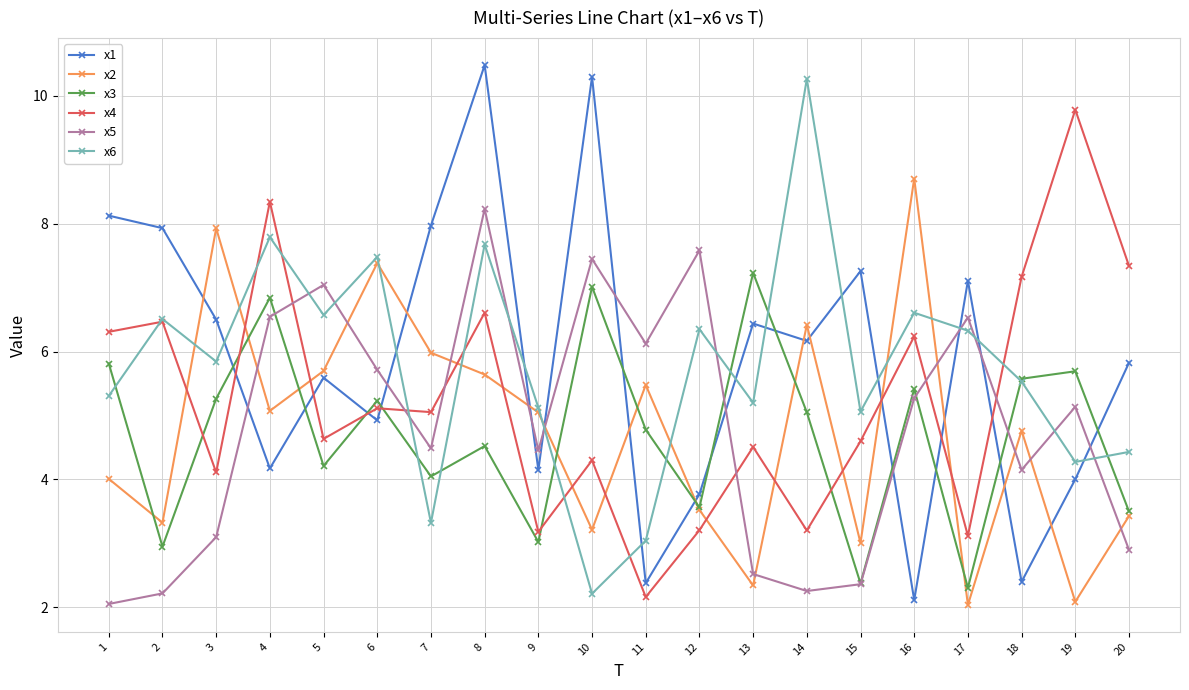

Which series has the largest range (max minus min)?

x1